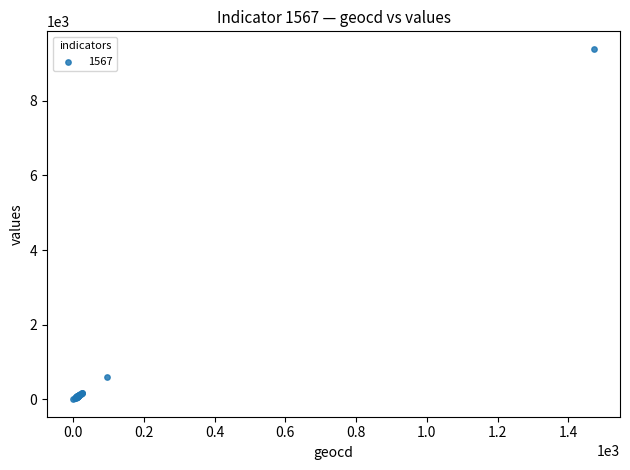

What Y value in the scatter plot is closest to 4696?

606